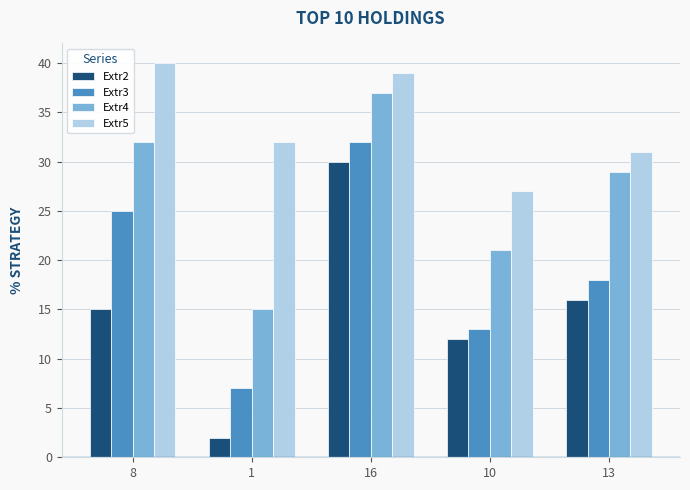

Which series has the widest spread of values?

Extr2